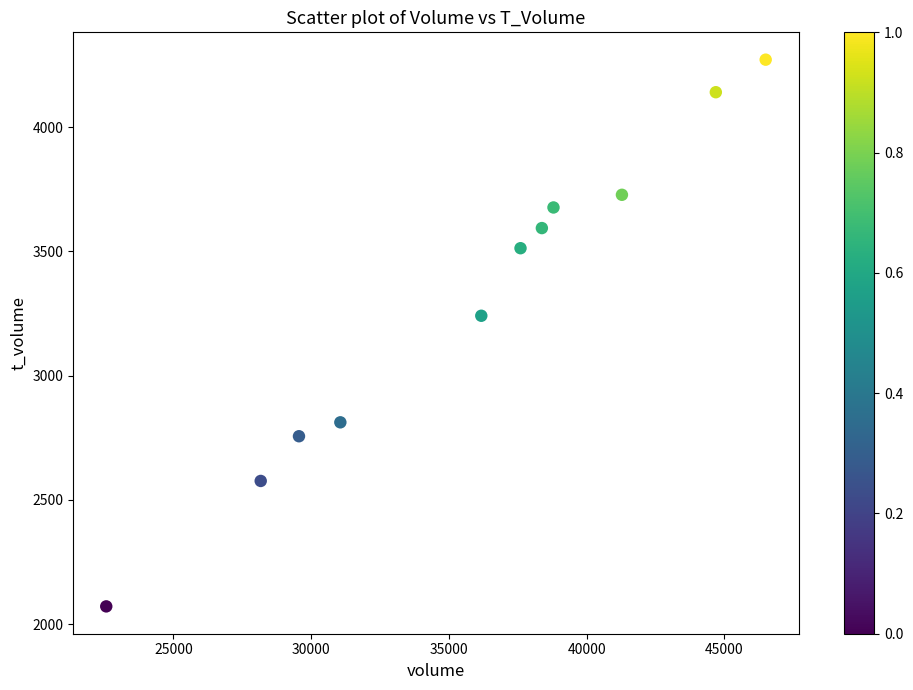

What Y value in the scatter plot is closest to 3171?

3241